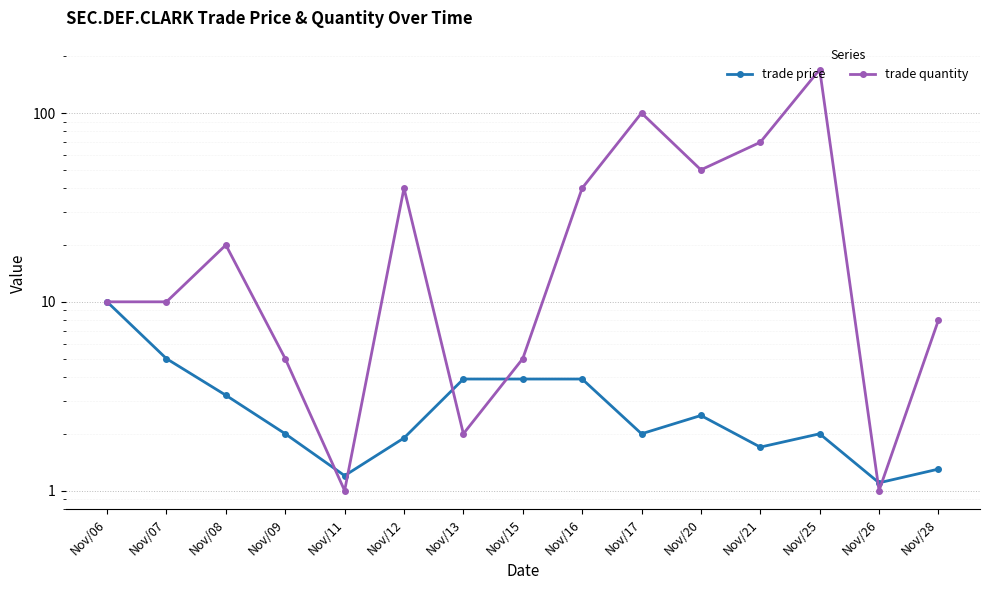

What is the total value across all series at Nov/15?

8.9